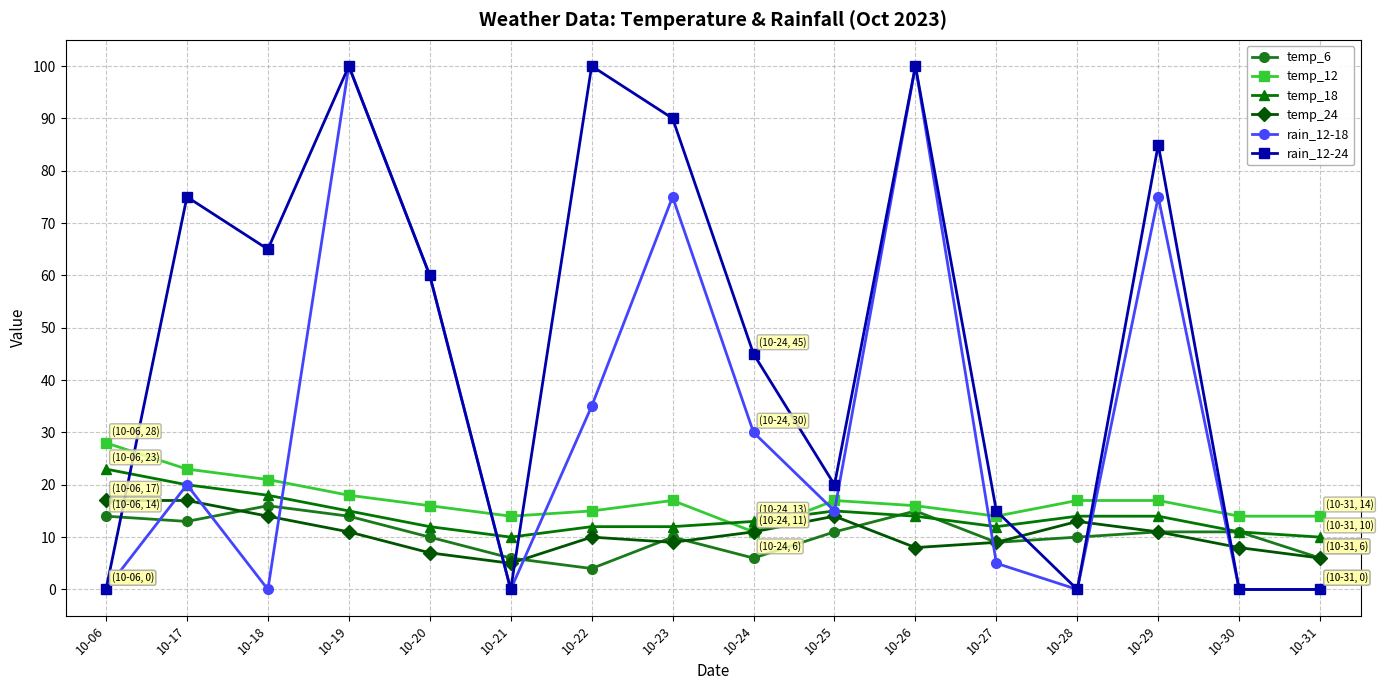

What is the maximum value shown in the chart?

100